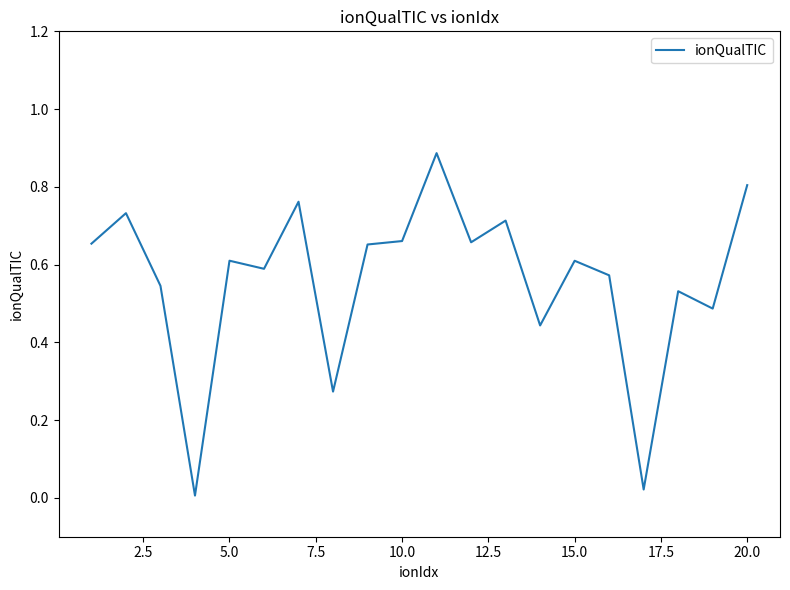

The chart shows a value of 0.4 at 20.0. True or false?

False